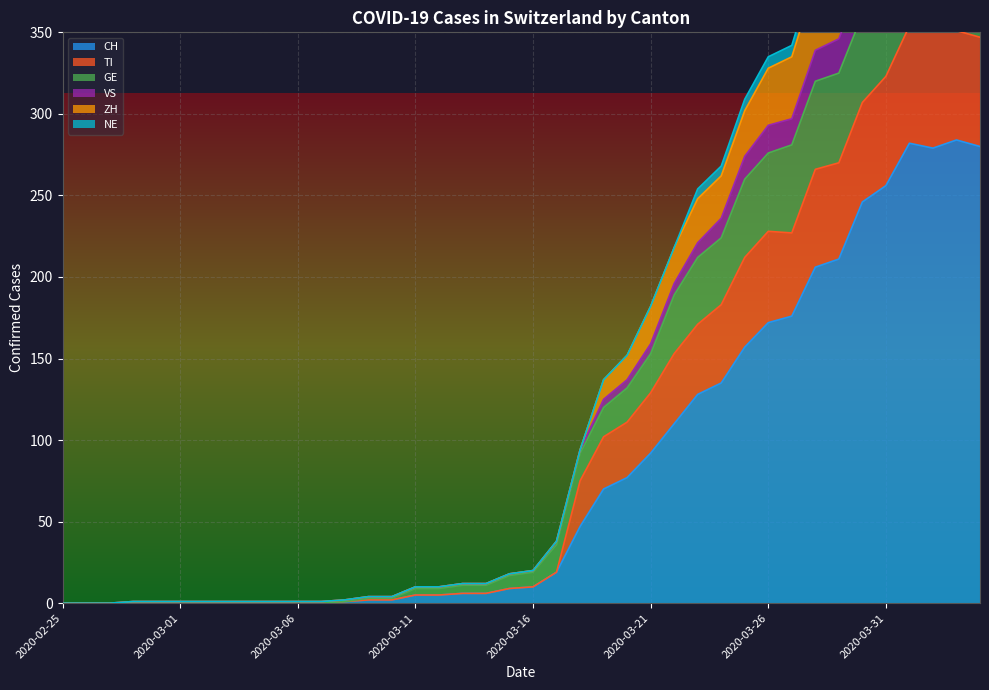

Is it true that VS equals 146 at 2020-03-22?

False